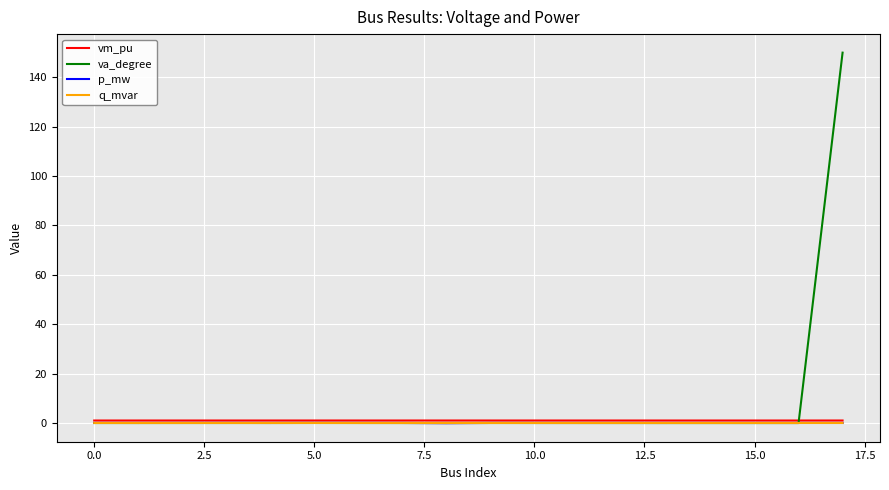

What is the maximum value shown in the chart?

150.0